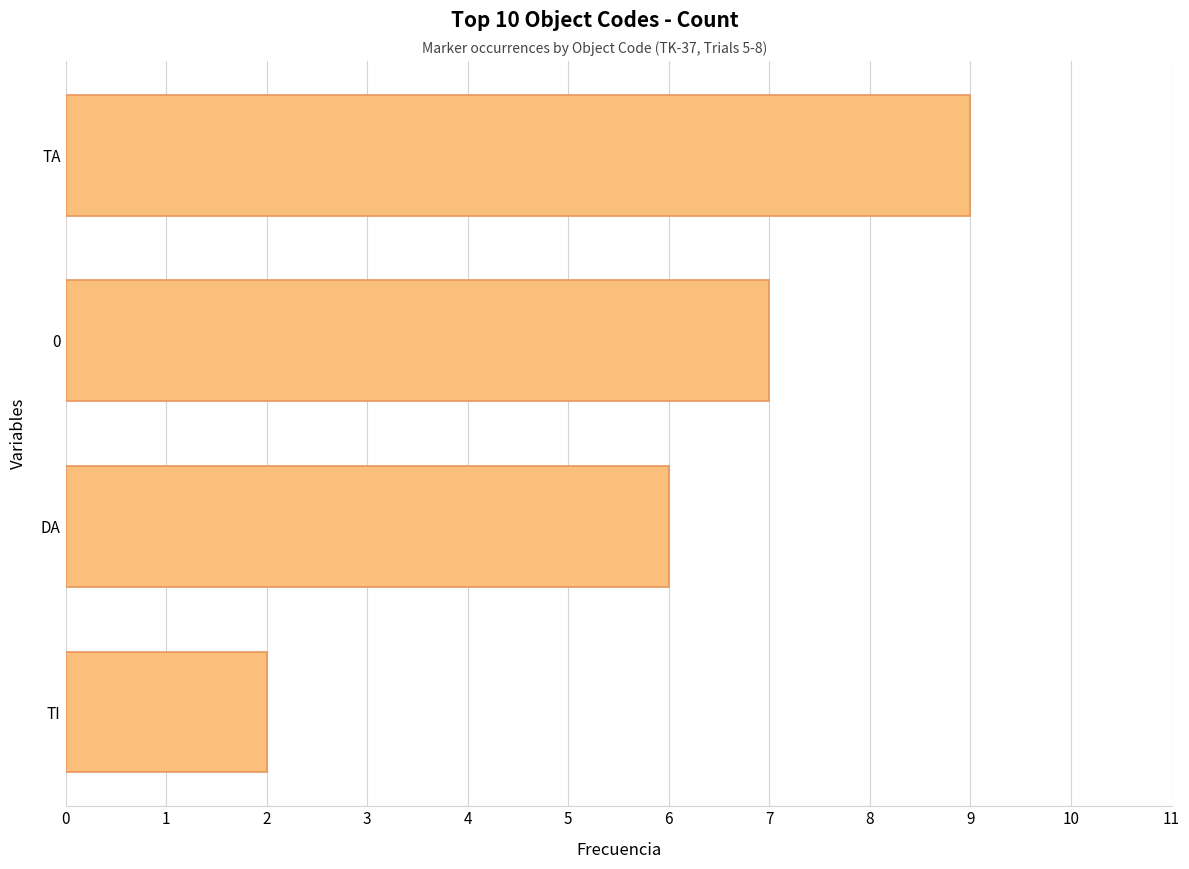

How many values are between 6 and 9?

3